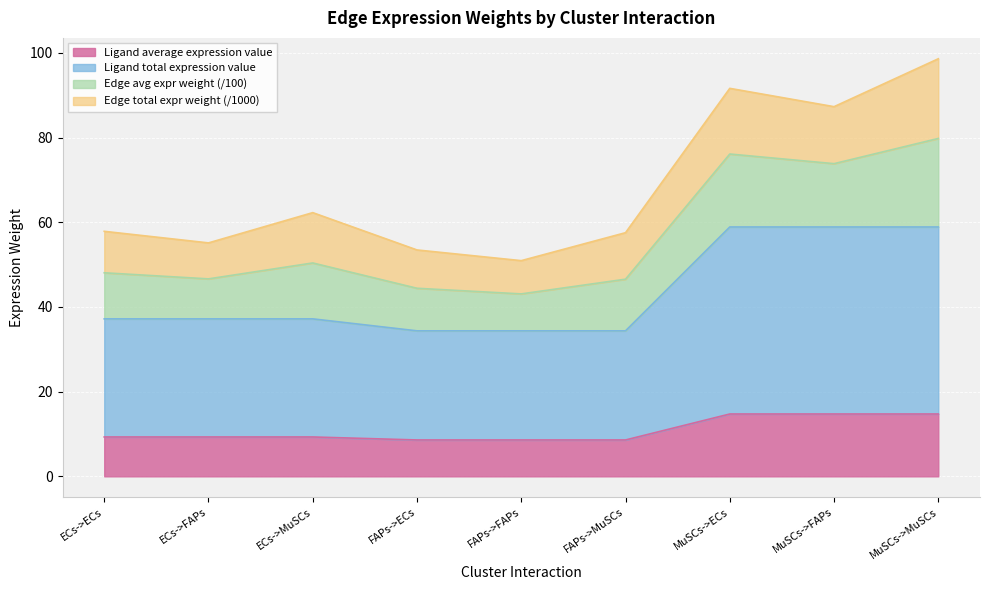

What is the lowest value of the Ligand average expression value series?

8.6